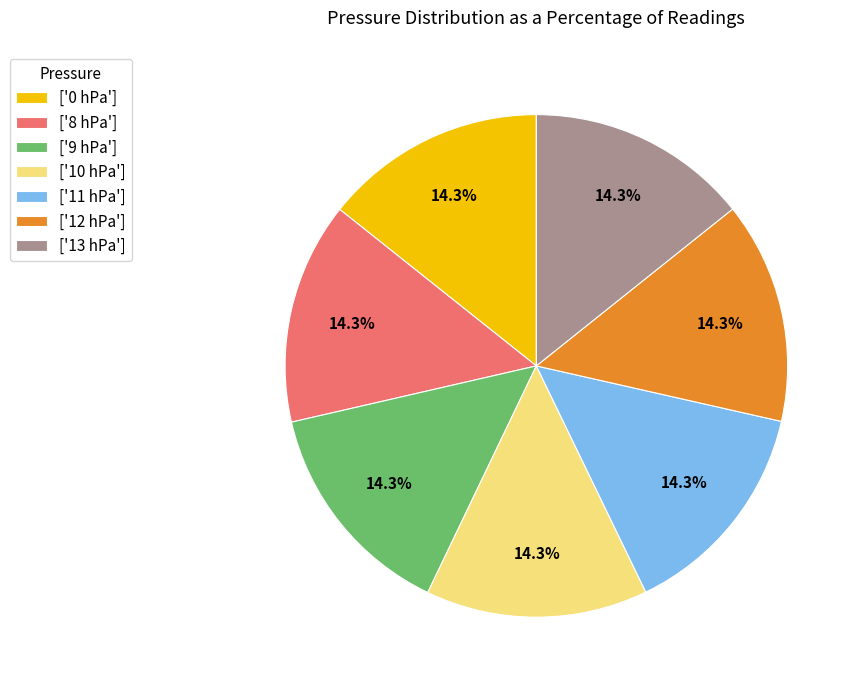

What percentage do ['0 hPa'] and ['8 hPa'] together represent?

28.6%